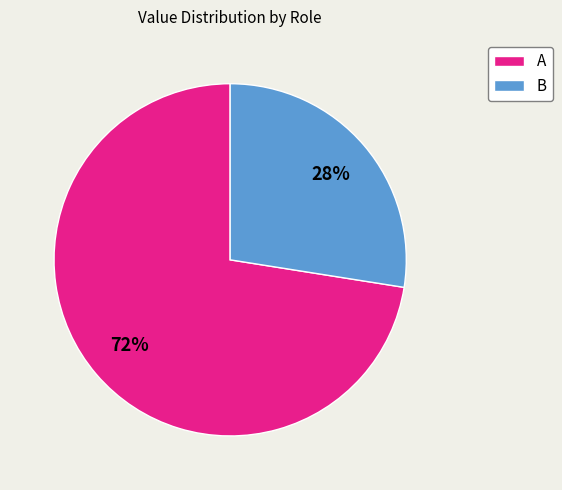

What percentage is the A slice, to the nearest percent?

72%